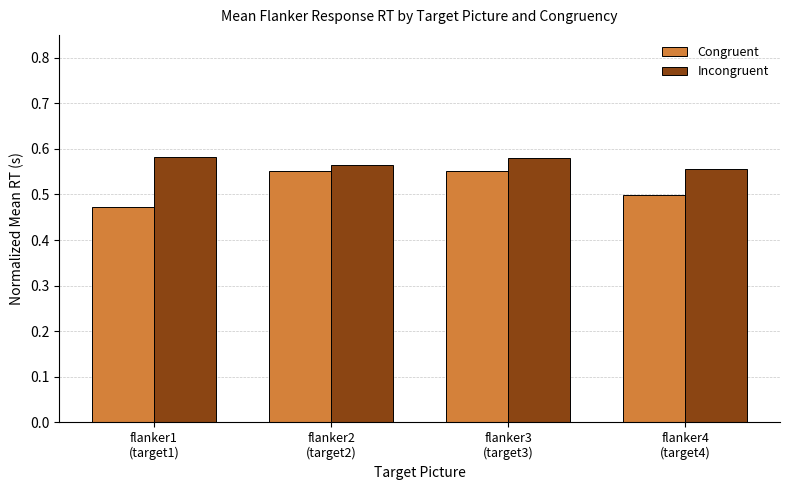

At how many categories does at least one series exceed 0?

4